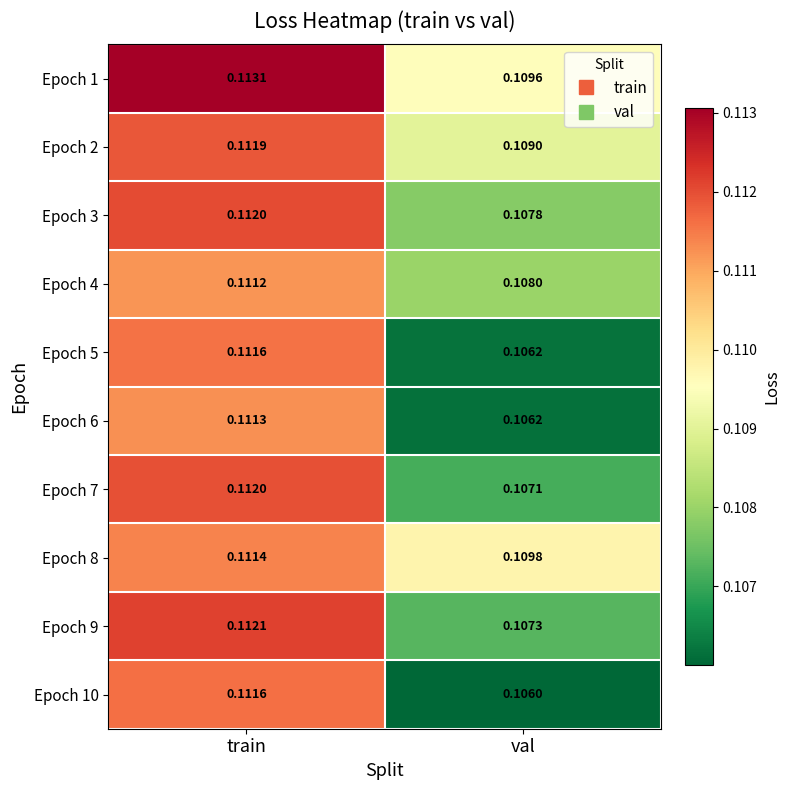

Rank the categories by Epoch 6 value from highest to lowest.

train, val